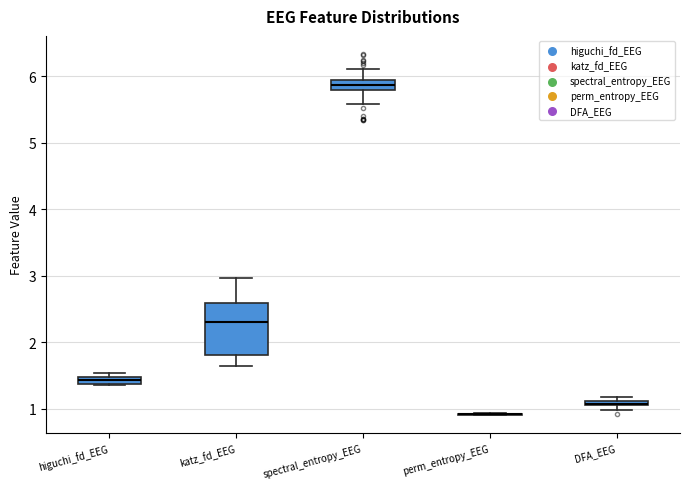

Which box is the tallest, from its lower edge to its upper edge?

katz_fd_EEG